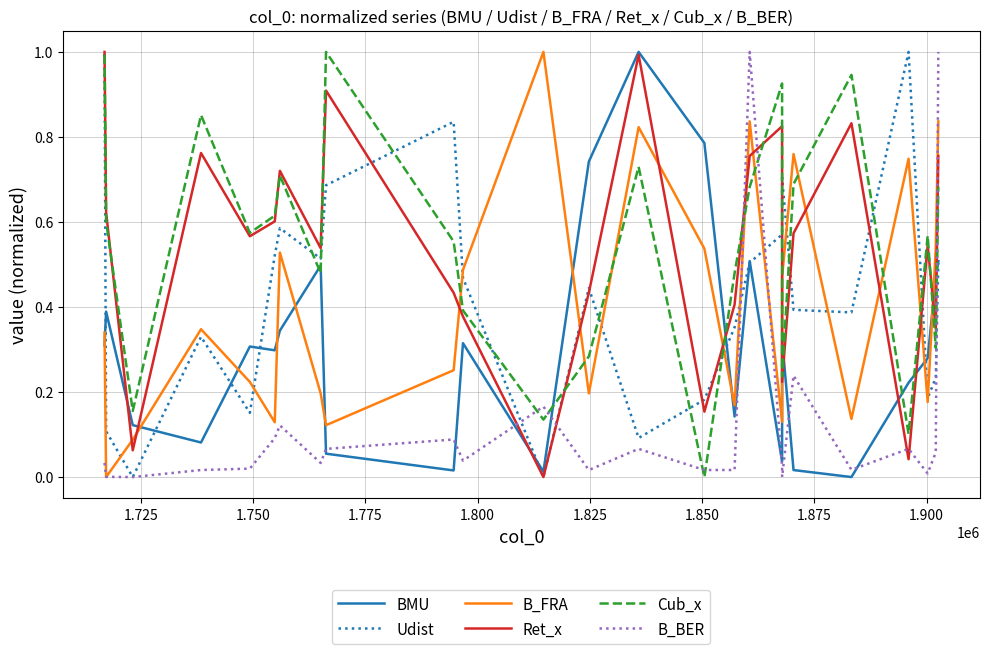

What is the highest value of the B_BER series?

1.0